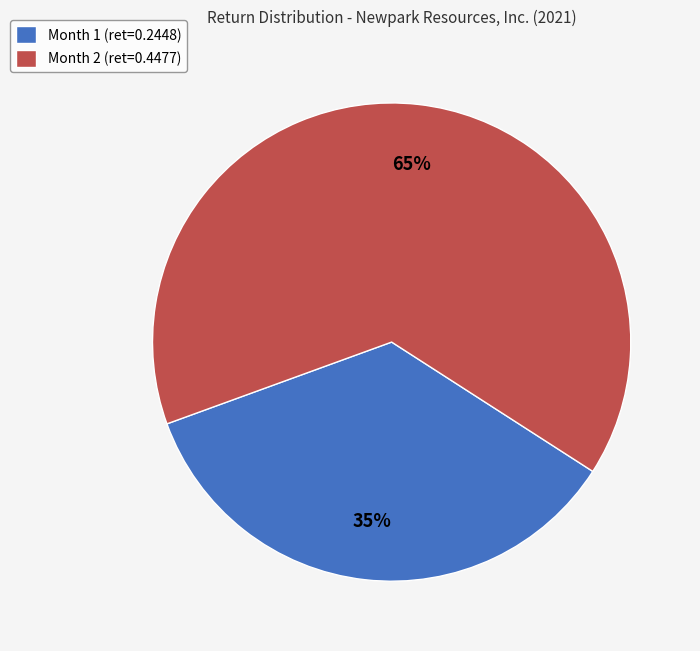

Count the number of slices in the pie.

2